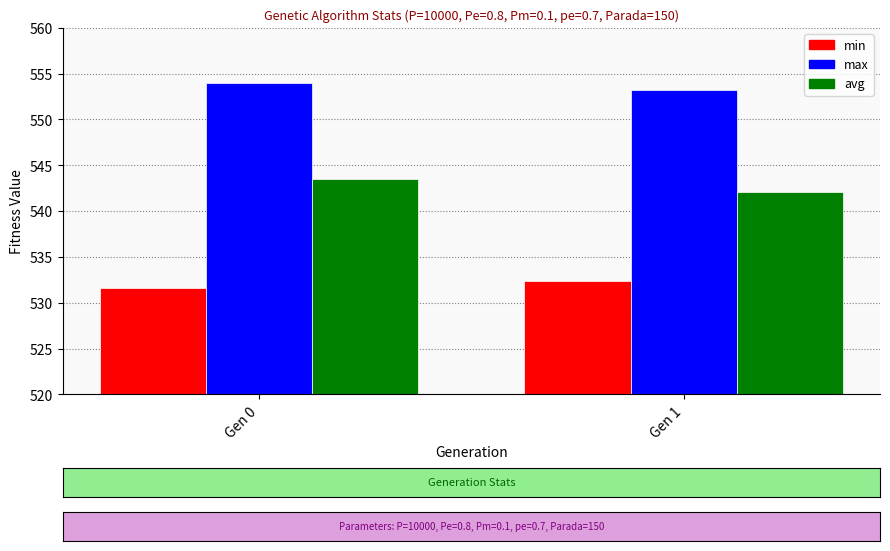

Which series has the largest total across all categories?

max